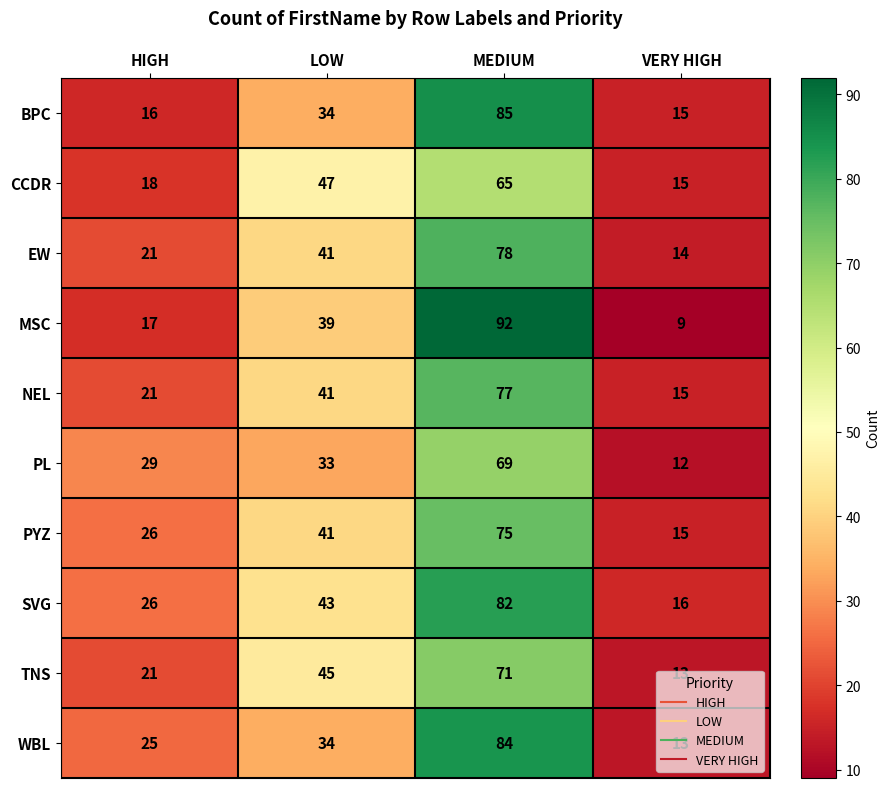

Count the TNS values in the range 21 to 71.

3